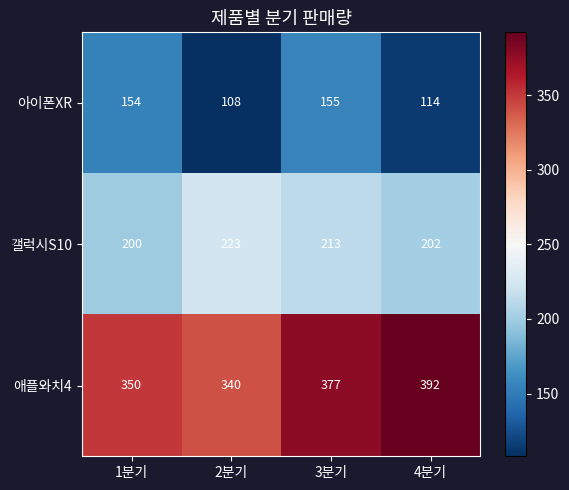

How many 애플와치4 values are between 350 and 392?

3